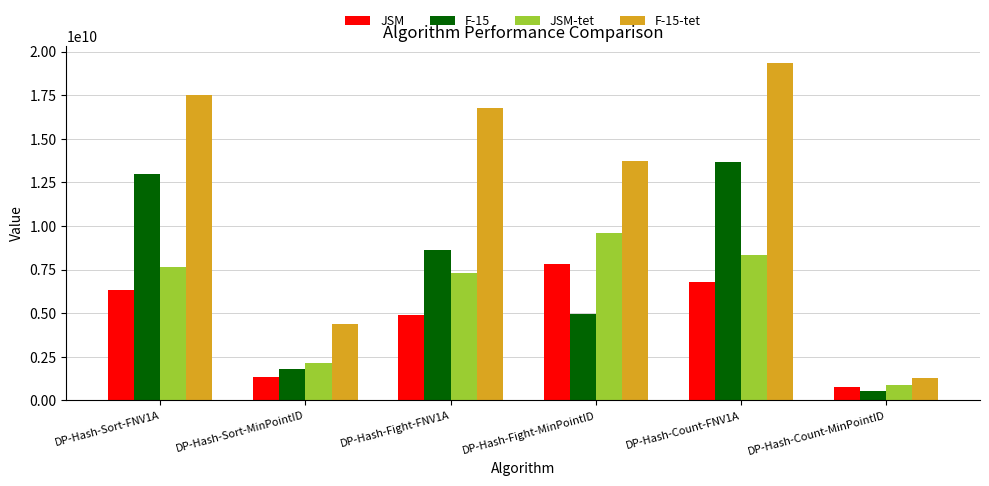

Count the number of categories in the chart.

6